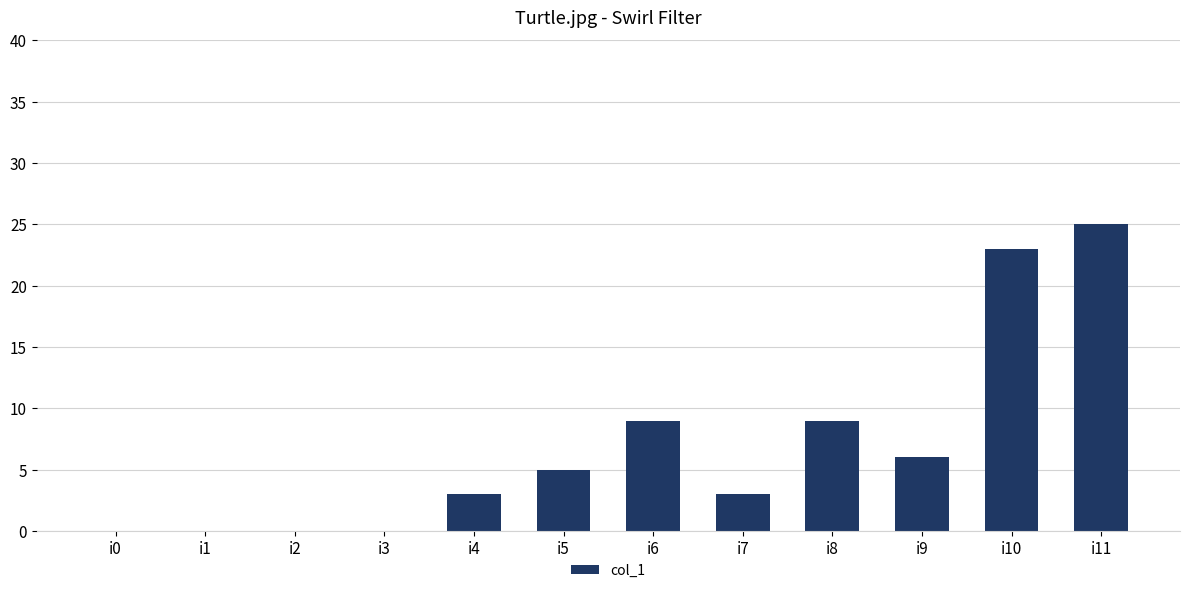

Is it true that the value at i7 is 3?

True